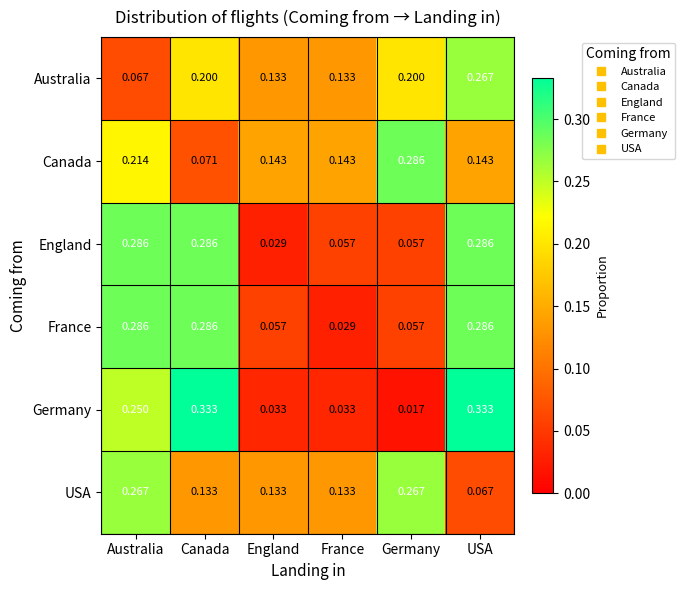

Which category has the lowest value across all series?

Germany